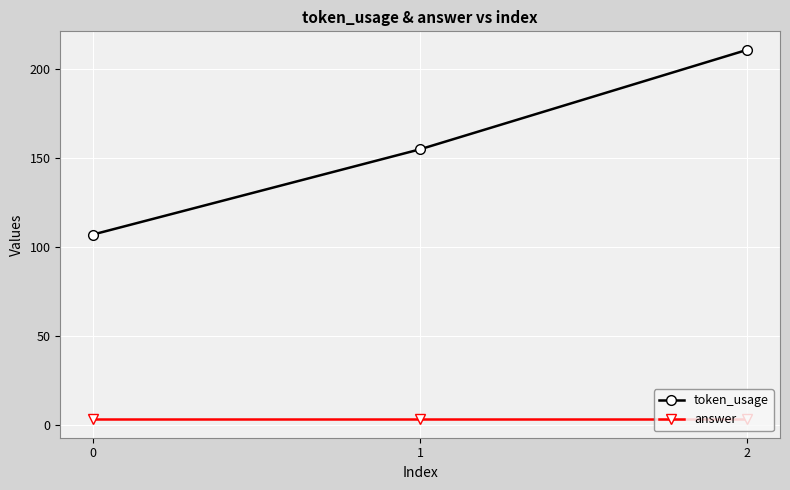

Is the value of token_usage at 0 greater than the value of answer at 2?

Yes